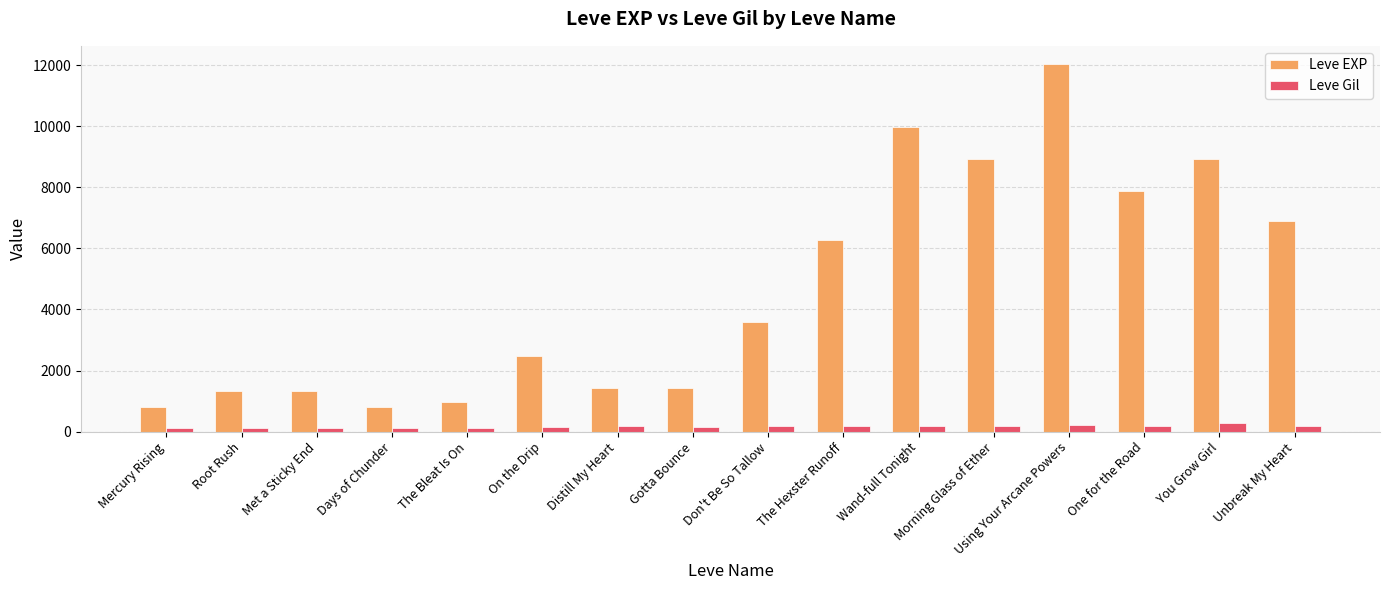

True or false: Leve EXP has a value of 1953 at Root Rush.

False